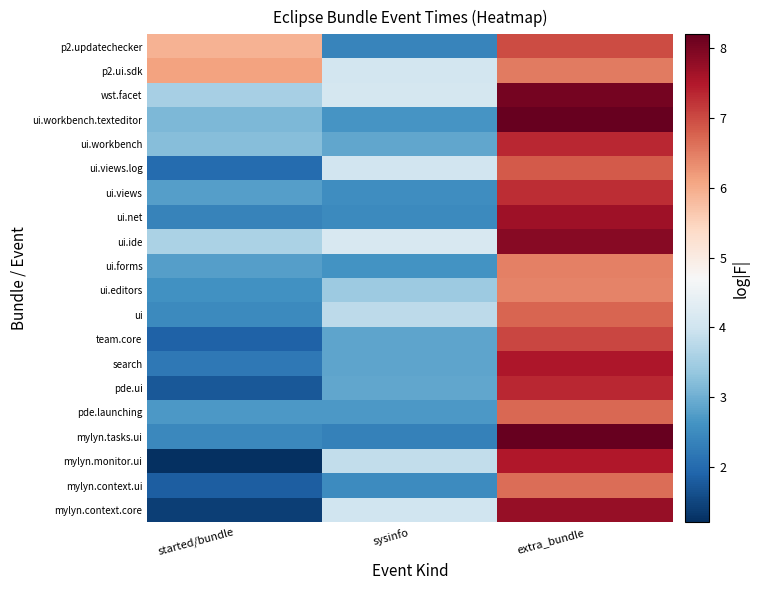

Reading left to right, extract all data points from this chart.

mylyn.context.core: started/bundle=1.4	sysinfo=4.0	extra_bundle=7.7
mylyn.context.ui: started/bundle=1.8	sysinfo=2.5	extra_bundle=6.6
mylyn.monitor.ui: started/bundle=1.2	sysinfo=3.8	extra_bundle=7.5
mylyn.tasks.ui: started/bundle=2.4	sysinfo=2.3	extra_bundle=8.2
pde.launching: started/bundle=2.7	sysinfo=2.7	extra_bundle=6.7
pde.ui: started/bundle=1.7	sysinfo=2.9	extra_bundle=7.3
search: started/bundle=2.2	sysinfo=2.9	extra_bundle=7.5
team.core: started/bundle=1.9	sysinfo=2.9	extra_bundle=7.0
ui: started/bundle=2.5	sysinfo=3.8	extra_bundle=6.7
ui.editors: started/bundle=2.6	sysinfo=3.4	extra_bundle=6.4
ui.forms: started/bundle=2.8	sysinfo=2.6	extra_bundle=6.5
ui.ide: started/bundle=3.6	sysinfo=4.1	extra_bundle=7.9
ui.net: started/bundle=2.4	sysinfo=2.5	extra_bundle=7.7
ui.views: started/bundle=2.8	sysinfo=2.5	extra_bundle=7.3
ui.views.log: started/bundle=2.0	sysinfo=4.0	extra_bundle=6.8
ui.workbench: started/bundle=3.2	sysinfo=2.9	extra_bundle=7.3
ui.workbench.texteditor: started/bundle=3.1	sysinfo=2.7	extra_bundle=8.2
wst.facet: started/bundle=3.6	sysinfo=4.1	extra_bundle=8.1
p2.ui.sdk: started/bundle=6.1	sysinfo=4.1	extra_bundle=6.5
p2.updatechecker: started/bundle=5.9	sysinfo=2.4	extra_bundle=7.0